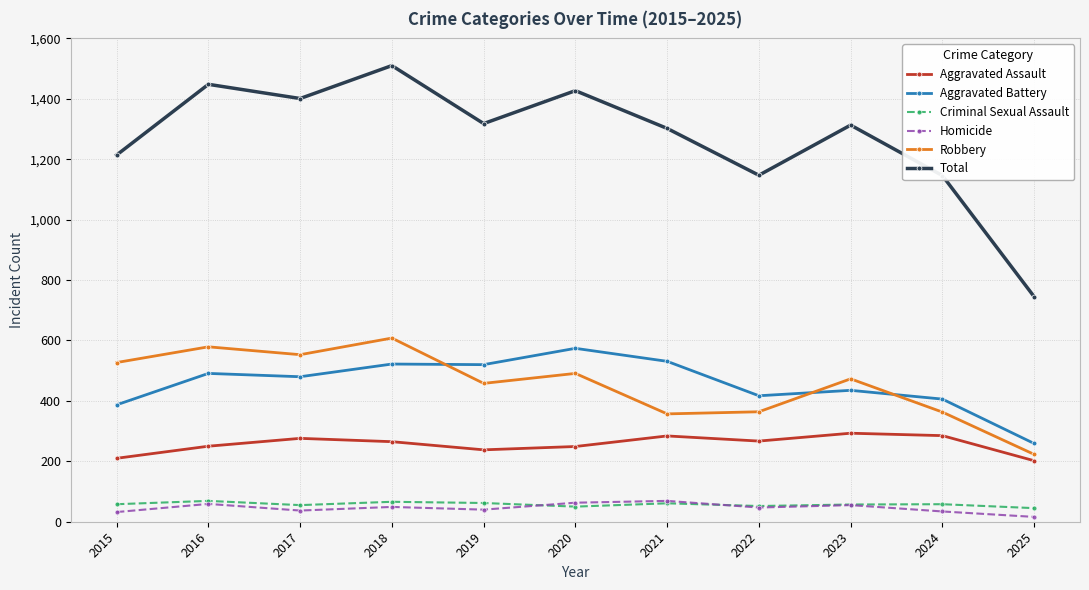

What is the difference between the highest and lowest values at 2020?

1377